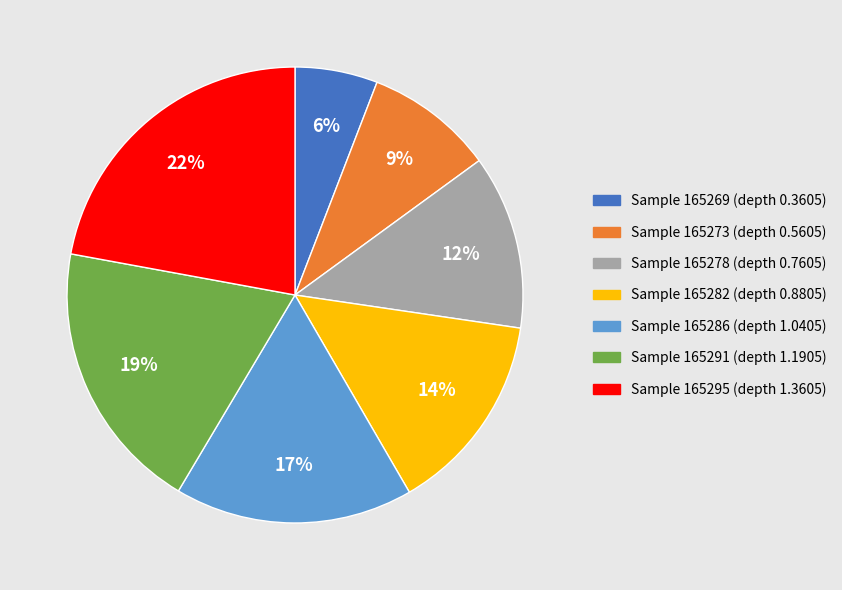

What percentage is the Sample 165286 (depth 1.0405) slice, to the nearest percent?

17%